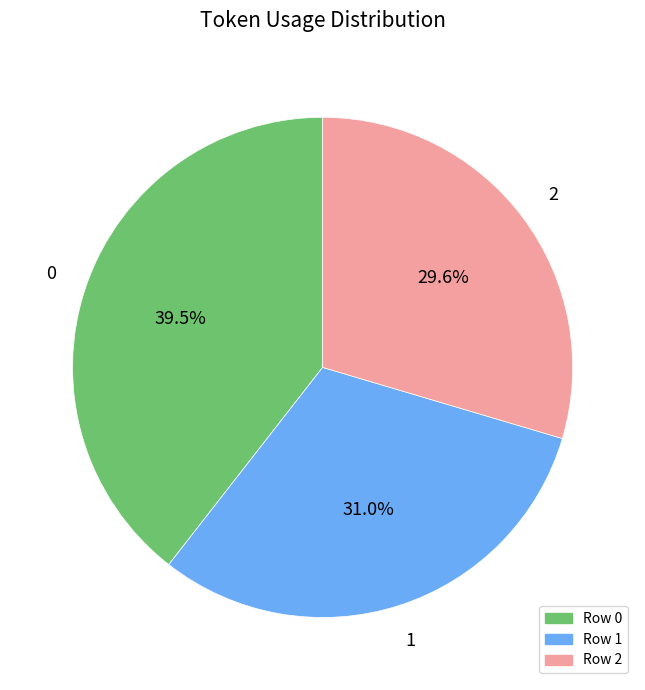

Is there a majority slice in this chart?

No